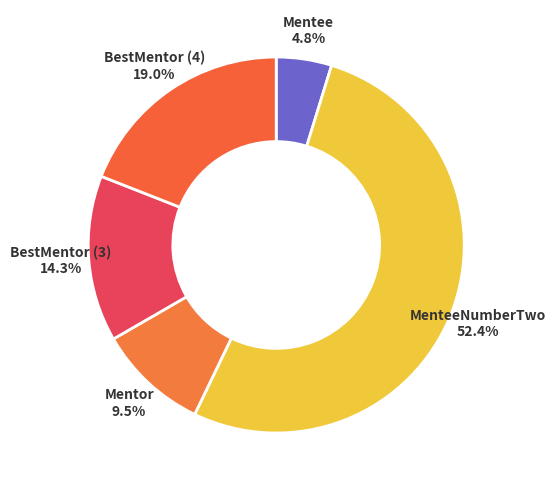

How many segments does this pie chart have?

5